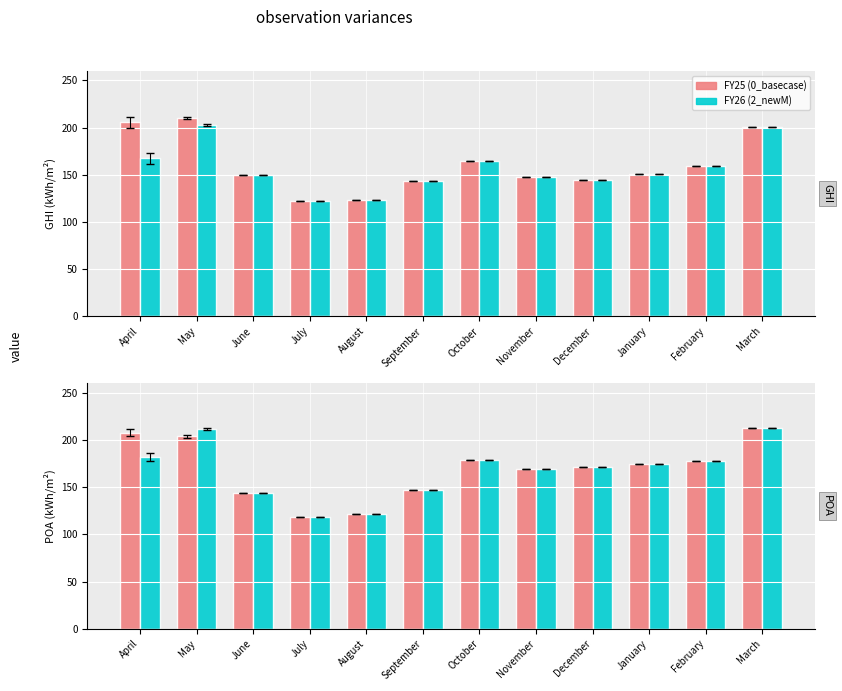

How many categories are shown in the chart?

12